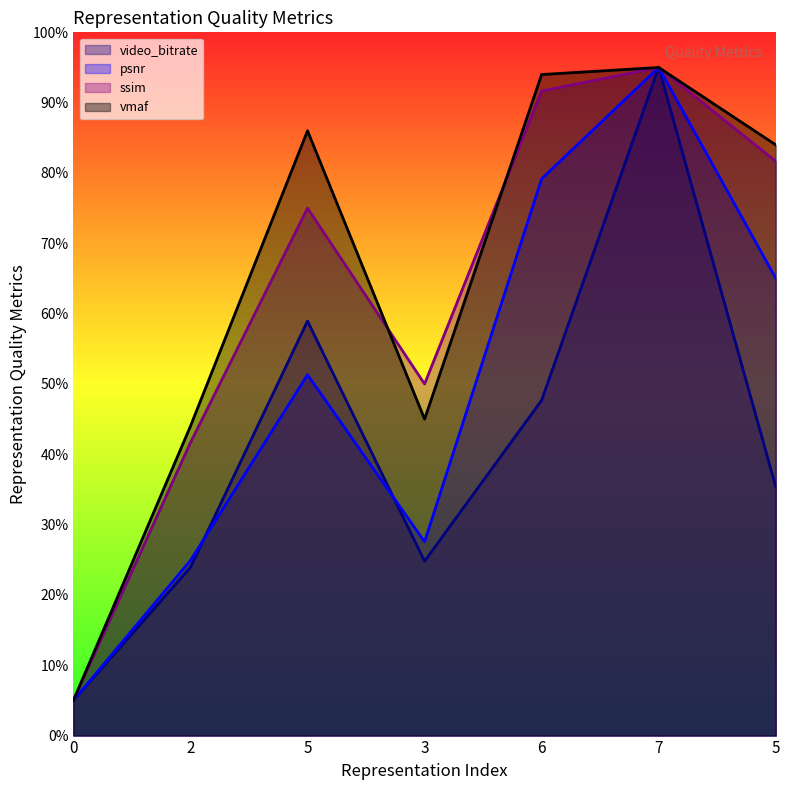

What is the value of the video_bitrate point at the 5th from the left?

47.7